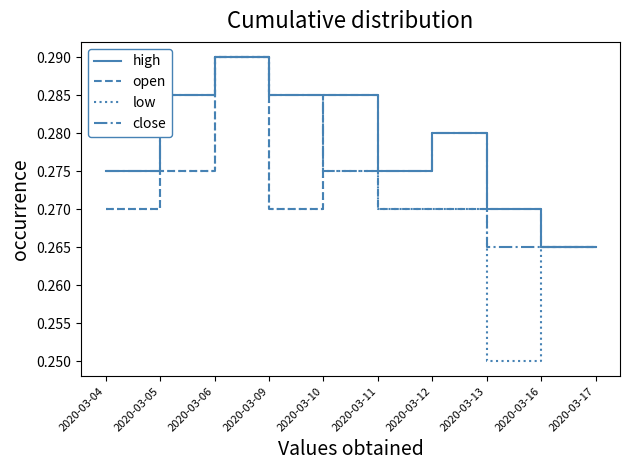

Is it true that low equals 0.4 at 2020-03-09?

False